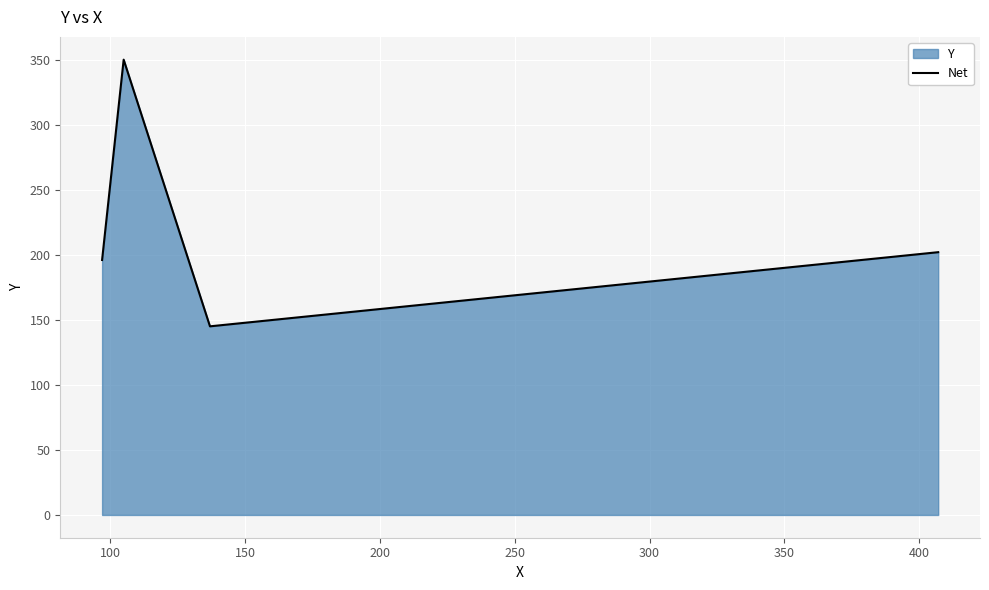

What is the sum of all values?

893